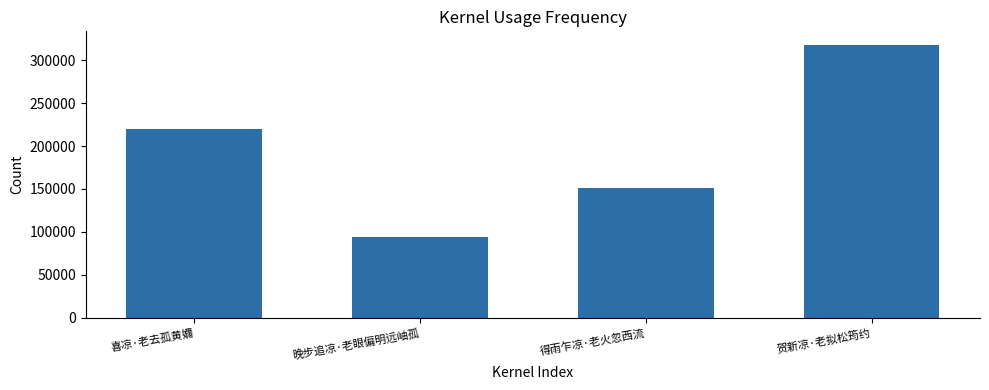

Is it true that the value at 贺新凉·老拟松筠约 is 422081?

False